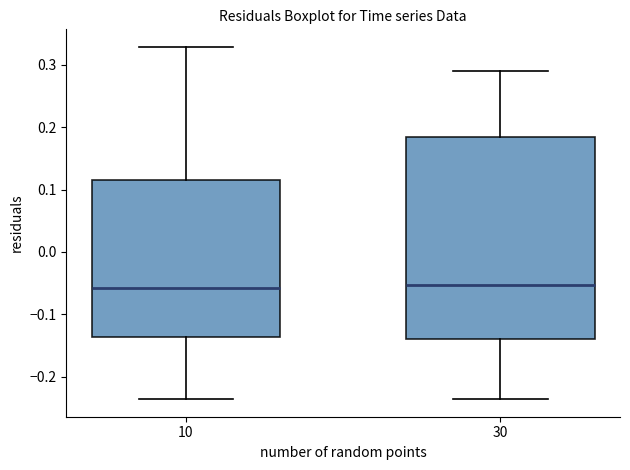

Which box is the tallest, from its lower edge to its upper edge?

30